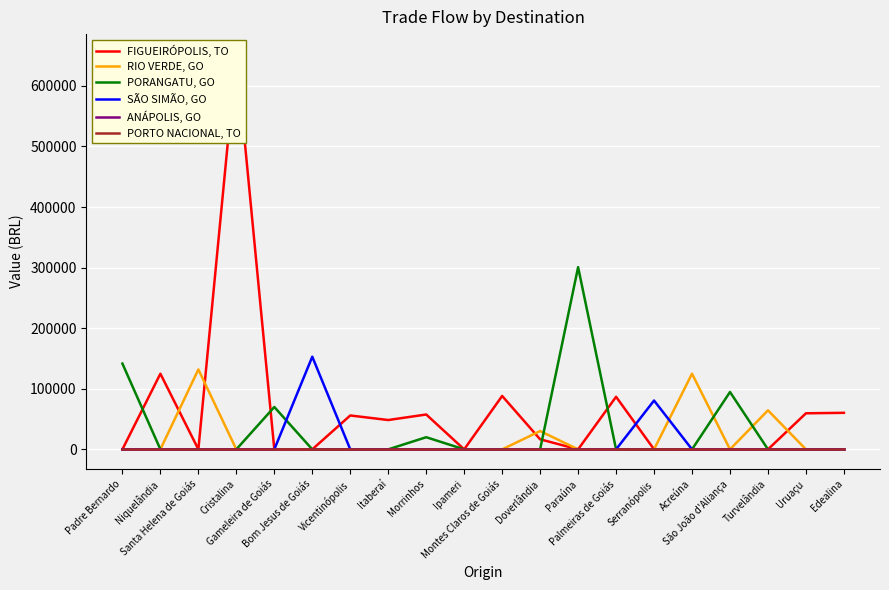

At how many categories does at least one series exceed 347926?

1